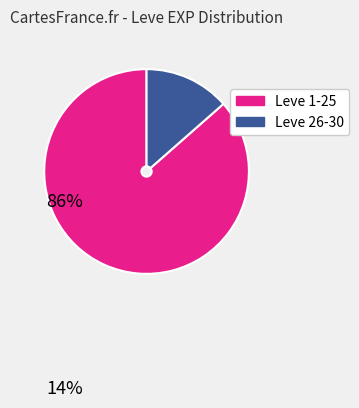

Is there a majority slice in this chart?

Yes